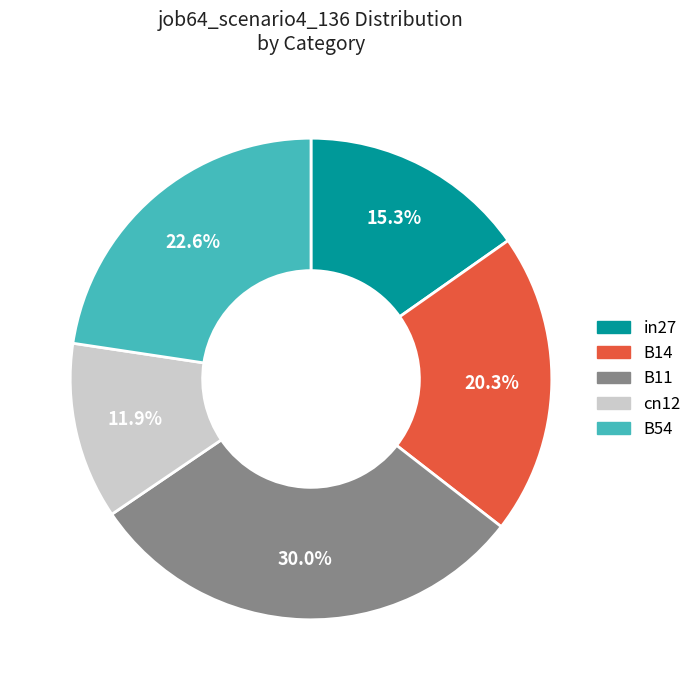

To the nearest percent, what percentage of the pie is B14?

20%